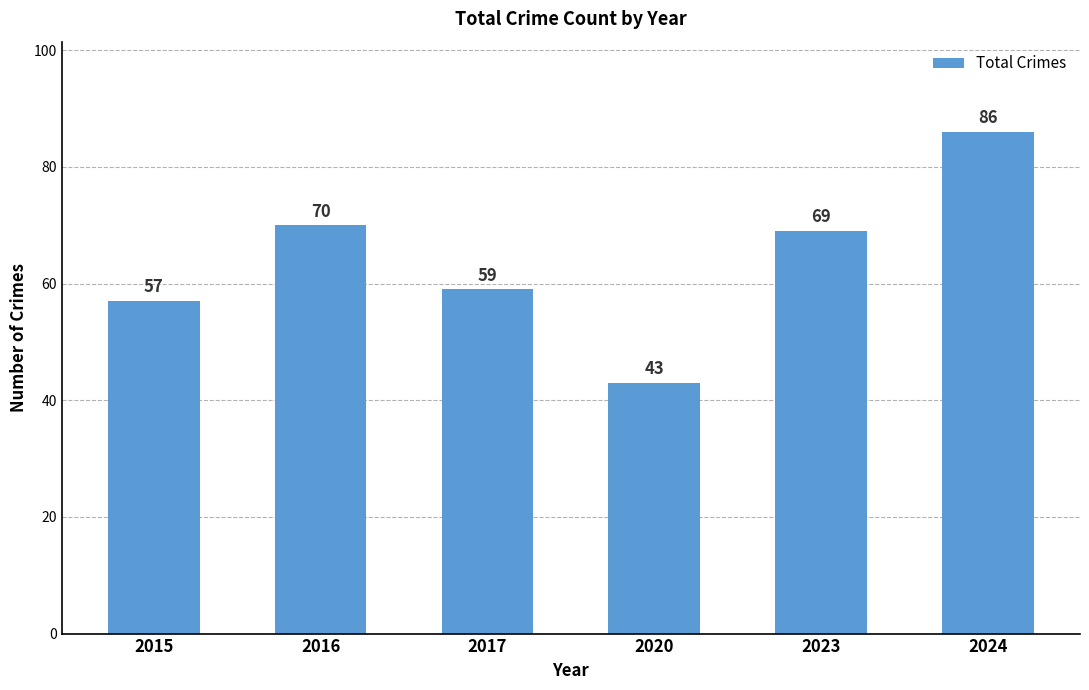

Read the value at 2020, to the nearest 10.

40